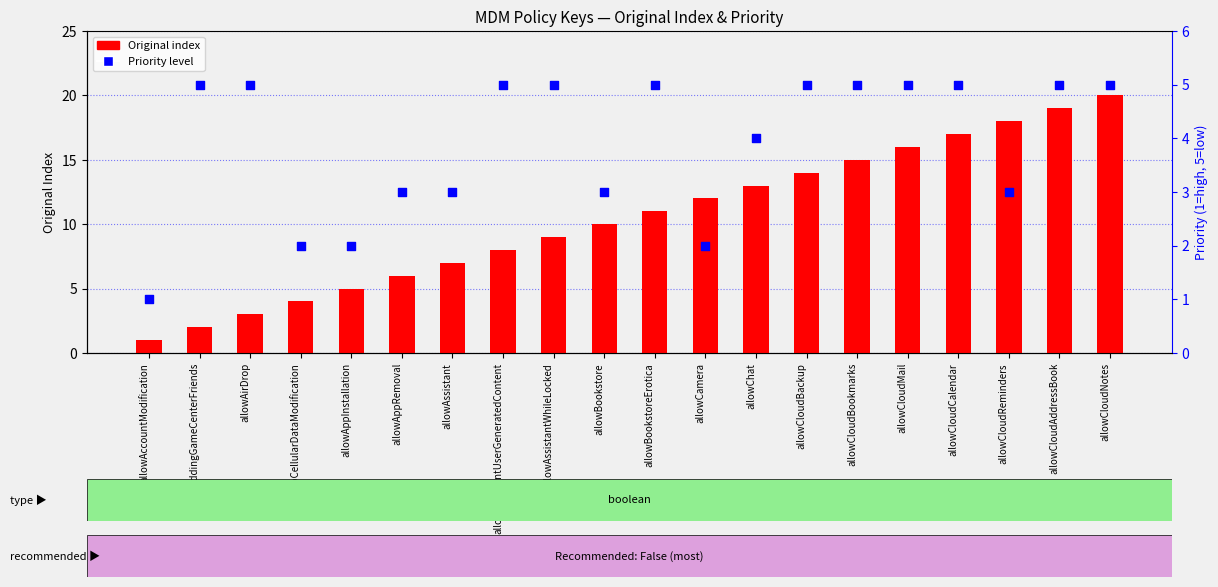

What is the total value across all series at allowAssistantWhileLocked?

14